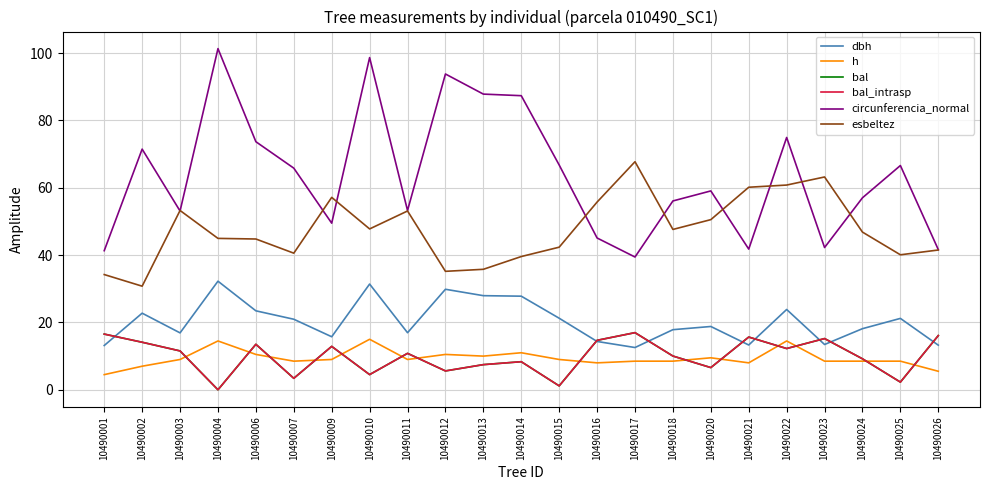

Which category has the lowest value in the esbeltez series?

10490002